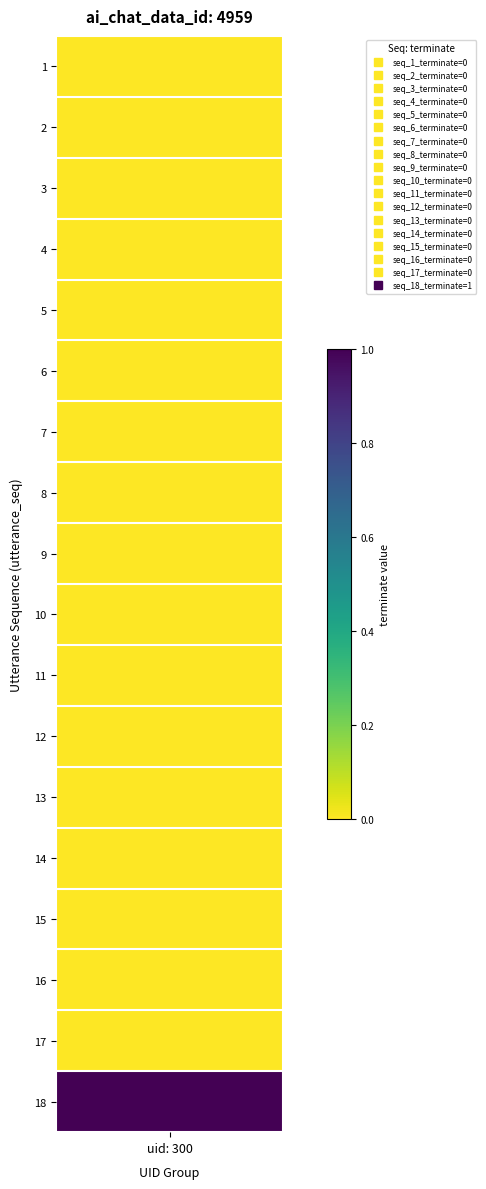

Count the values in the range 0 to 1.

18